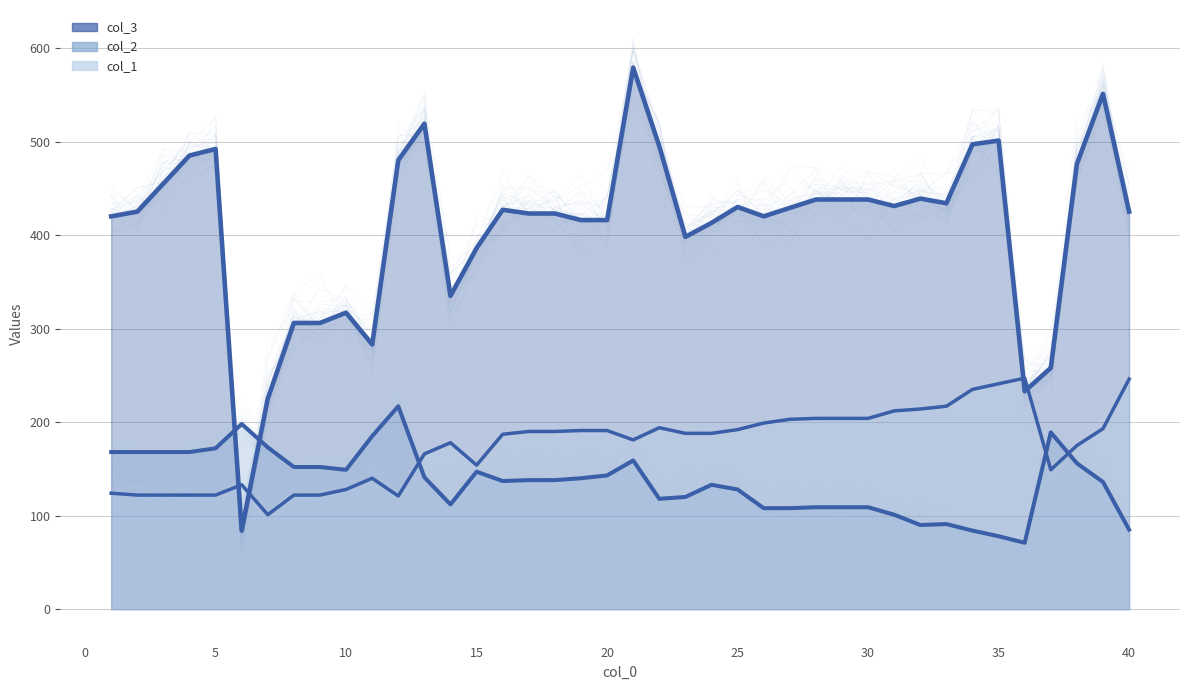

Reading left to right, list all the values displayed in this chart.

col_3: 1=420	2=425	3=455	4=485	5=492	6=84	7=225	8=306	9=306	10=317	11=283	12=480	13=519	14=335	15=386	16=427	17=423	18=423	19=416	20=416	21=579	22=495	23=398	24=413	25=430	26=420	27=429	28=438	29=438	30=438	31=431	32=439	33=434	34=497	35=501	36=233	37=258	38=476	39=551	40=425
col_2: 1=168	2=168	3=168	4=168	5=172	6=198	7=173	8=152	9=152	10=149	11=185	12=217	13=141	14=112	15=147	16=137	17=138	18=138	19=140	20=143	21=159	22=118	23=120	24=133	25=128	26=108	27=108	28=109	29=109	30=109	31=101	32=90	33=91	34=84	35=78	36=71	37=189	38=156	39=136	40=85
col_1: 1=124	2=122	3=122	4=122	5=122	6=133	7=101	8=122	9=122	10=128	11=140	12=121	13=166	14=178	15=154	16=187	17=190	18=190	19=191	20=191	21=181	22=194	23=188	24=188	25=192	26=199	27=203	28=204	29=204	30=204	31=212	32=214	33=217	34=235	35=241	36=247	37=149	38=175	39=193	40=246